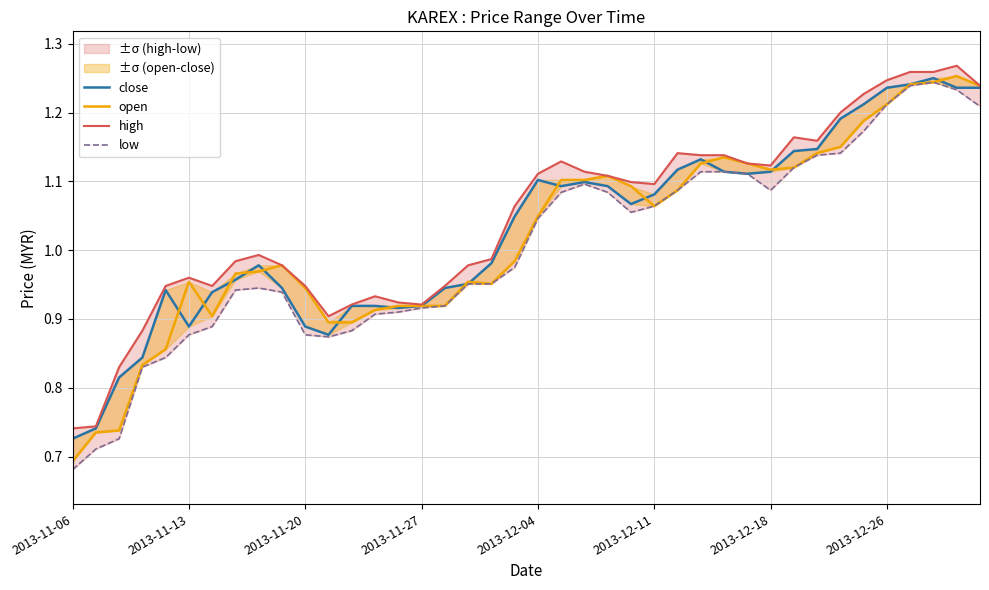

How many series are shown in this chart?

4